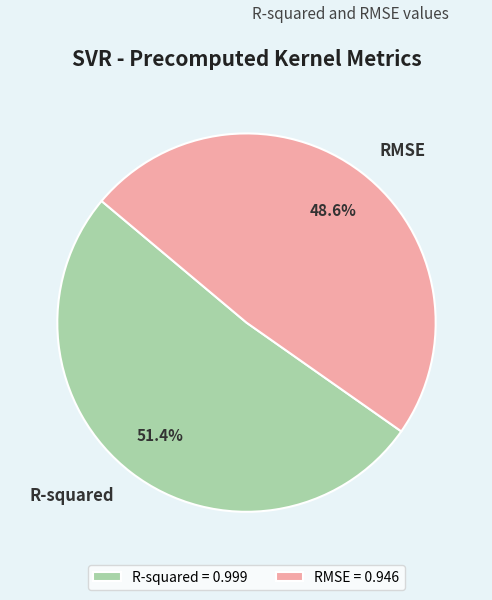

Rank the categories by value from highest to lowest.

R-squared, RMSE